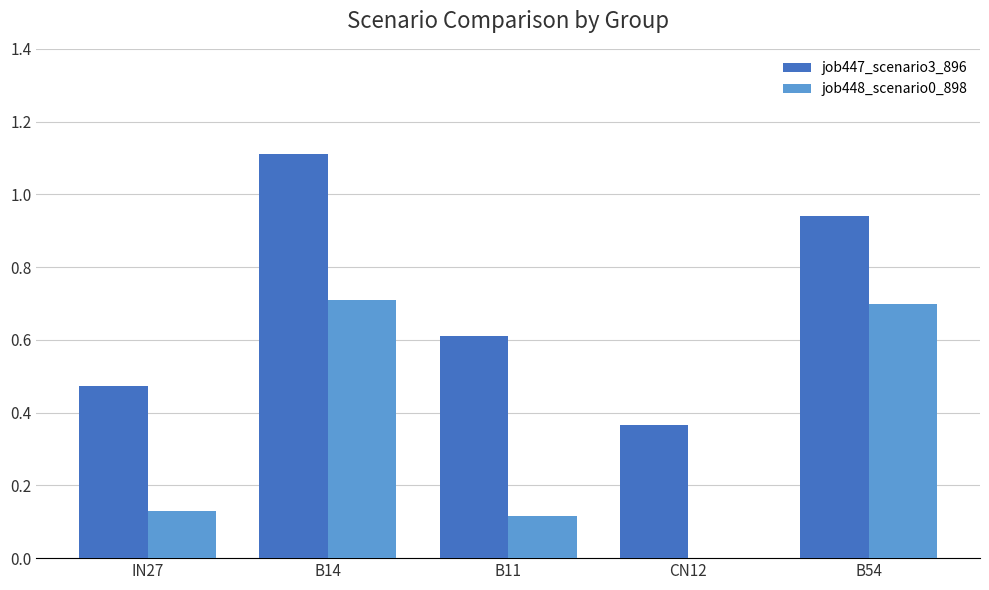

Is it true that job448_scenario0_898 equals 0.9 at B54?

False